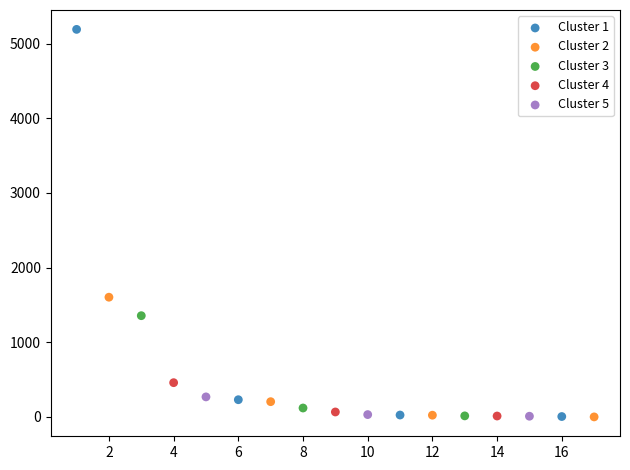

Which series contains the highest Y value?

Cluster 1